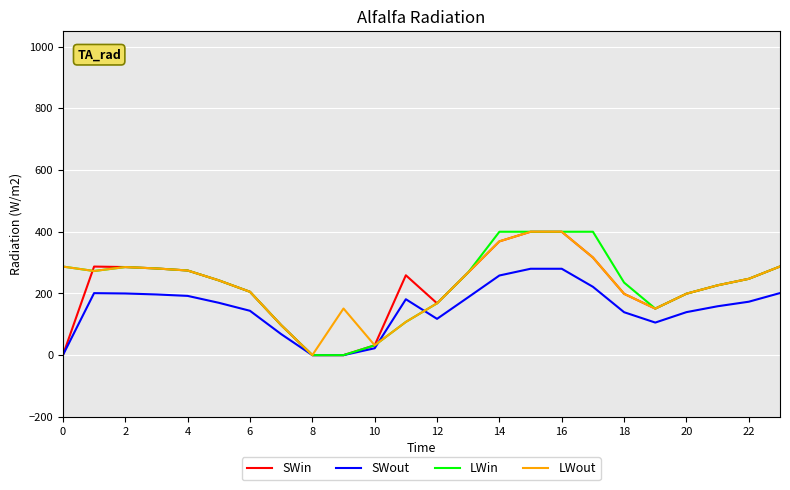

What is the maximum value shown in the chart?

400.0